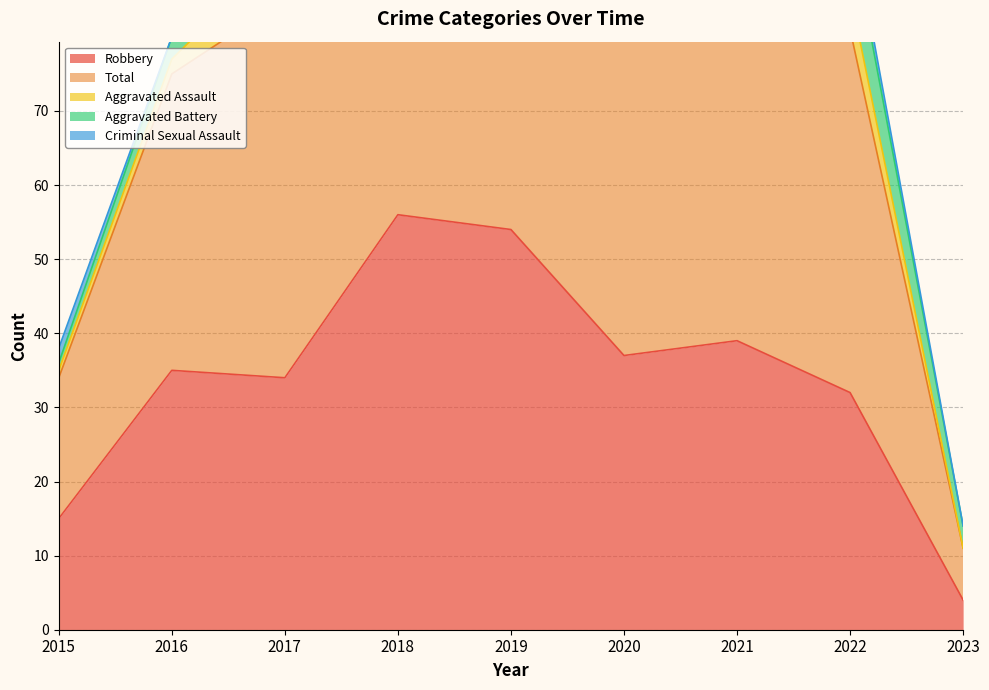

The value of Criminal Sexual Assault at 2022 is 0. True or false?

False